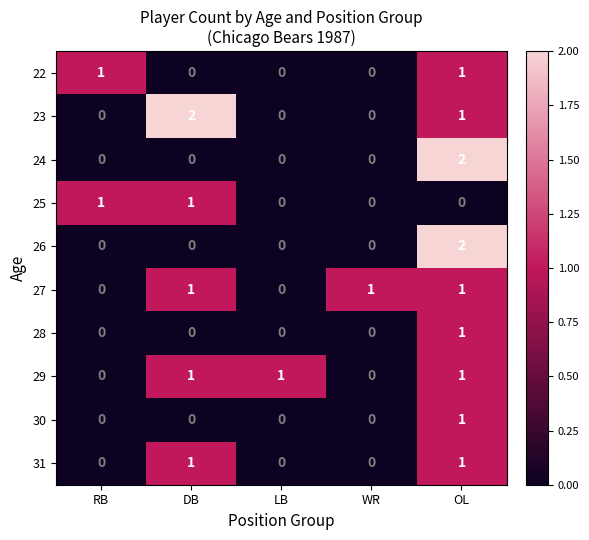

At how many categories does at least one series exceed 0?

5